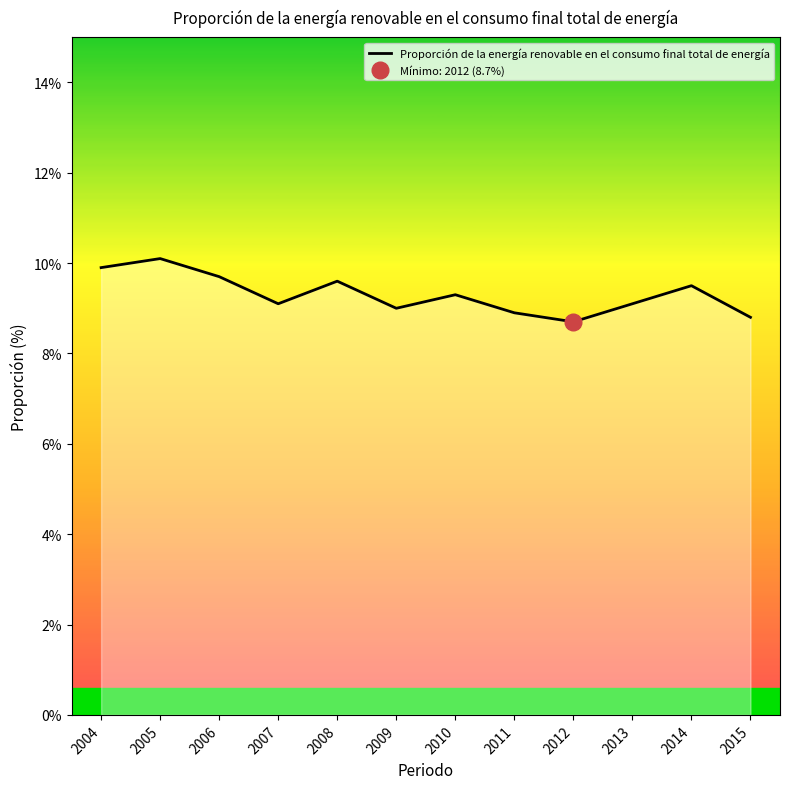

Reading left to right, transcribe all the data shown in this chart.

9.9	10.1	9.7	9.1	9.6	9.0	9.3	8.9	8.7	9.1	9.5	8.8